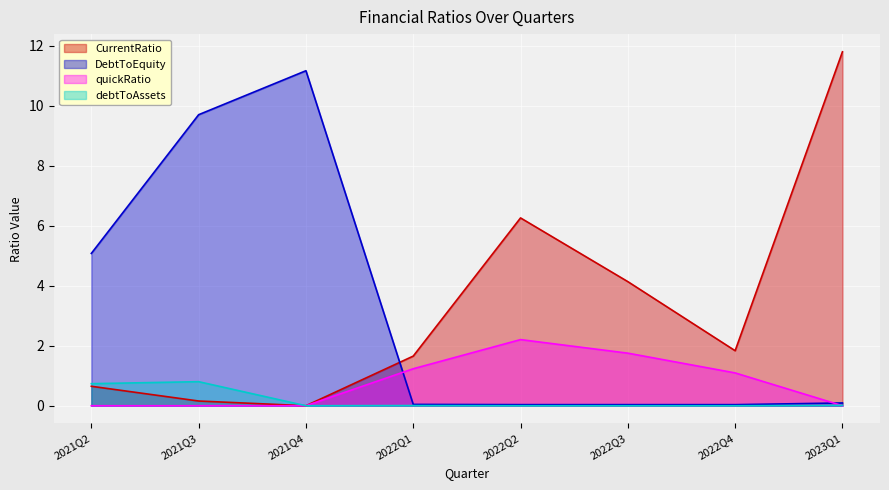

What is the label of the 1st point from the left?

2021Q2